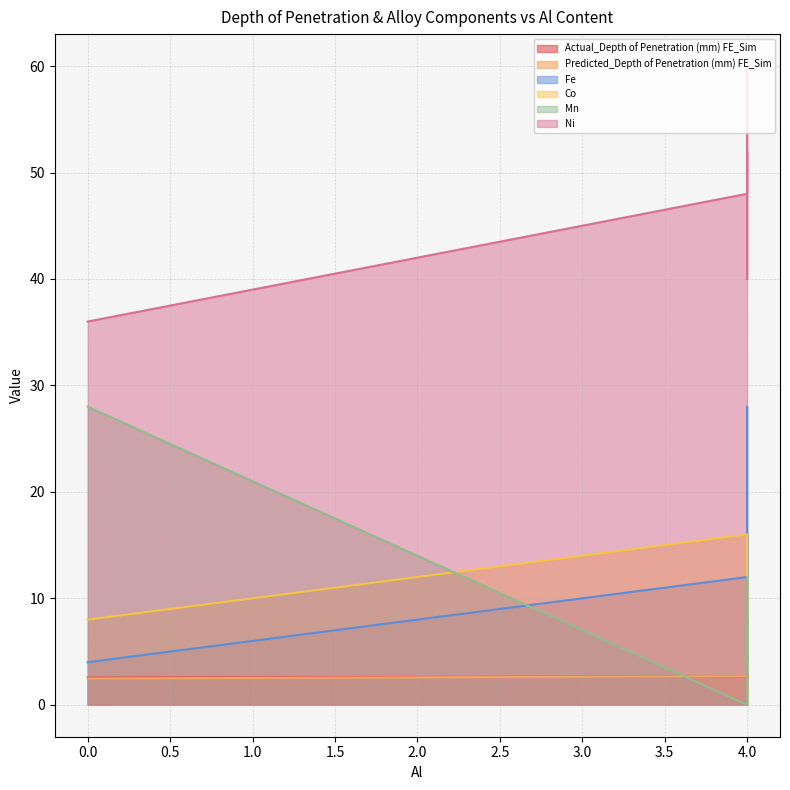

What is the total value across all series at 4?

81.4